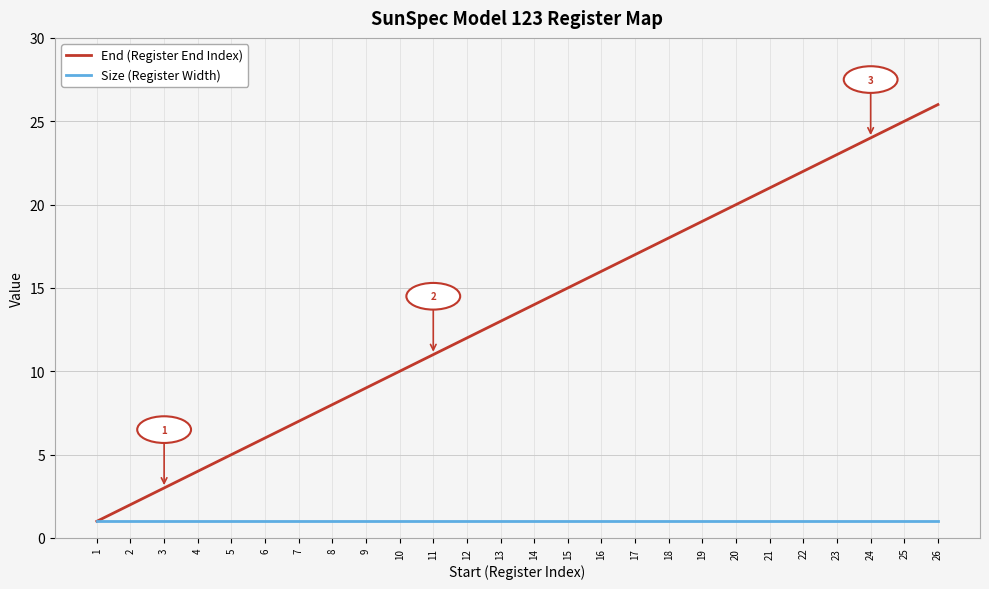

True or false: End (Register End Index) has more than 1 points higher than both neighbors.

False